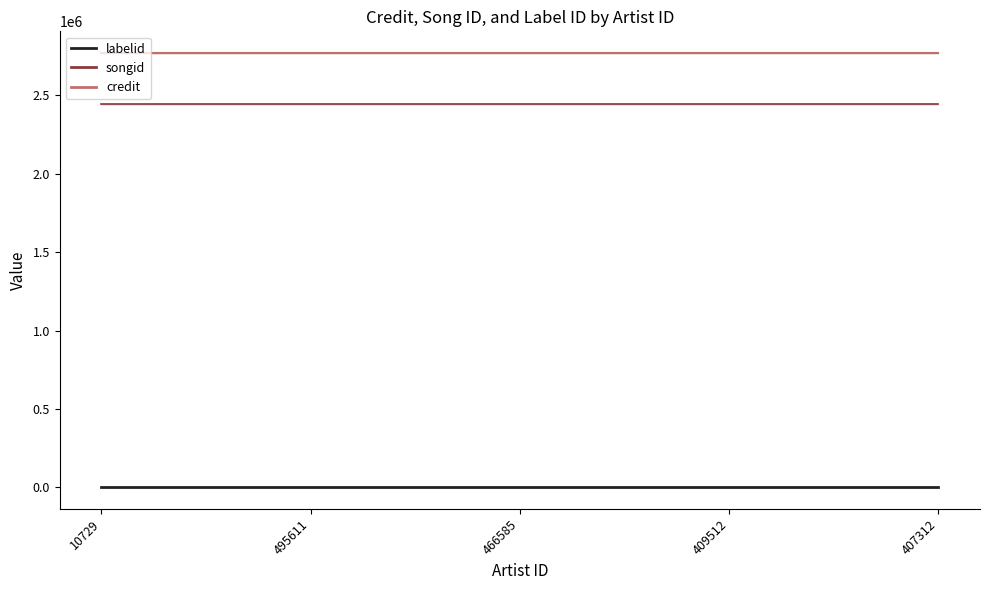

What is the value of the songid_line point at the 5th from the left?

2444651